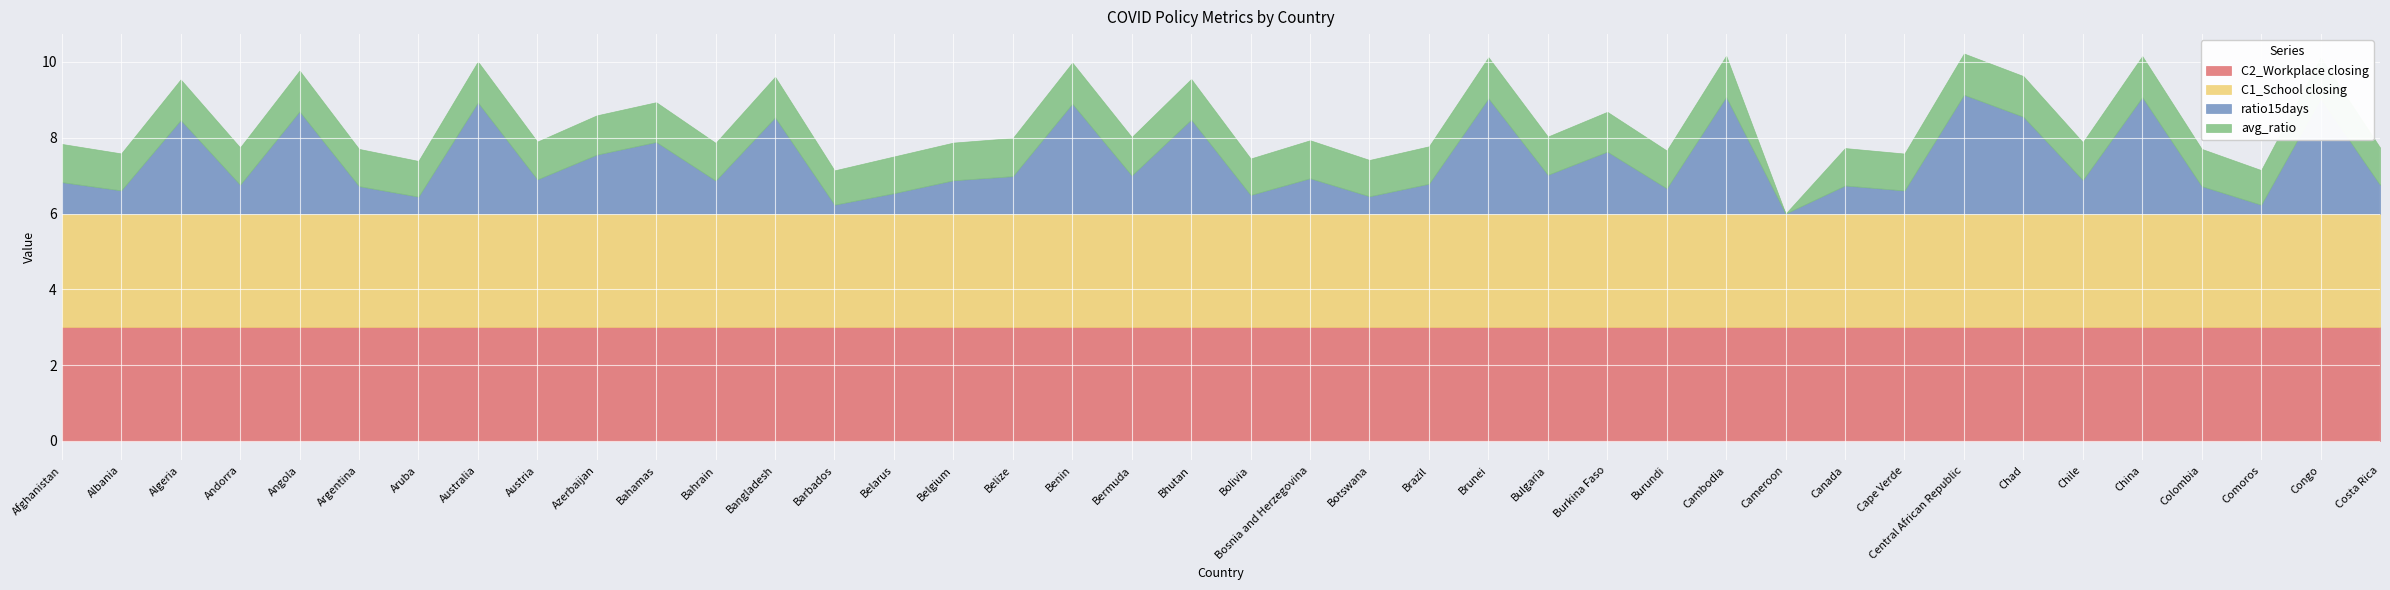

What is the total value across all series at Central African Republic?

10.2